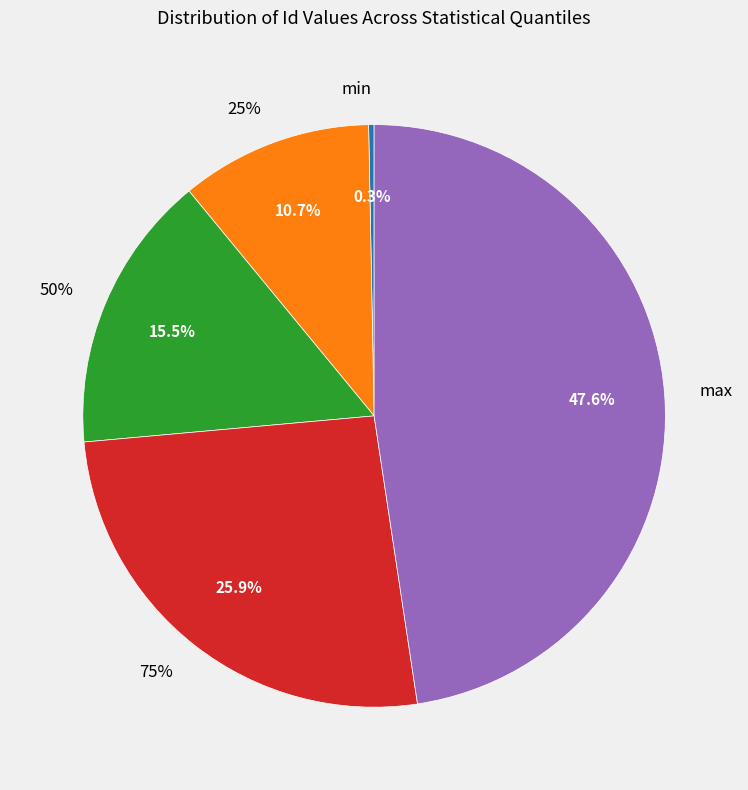

To the nearest percent, what is the average slice percentage?

20%